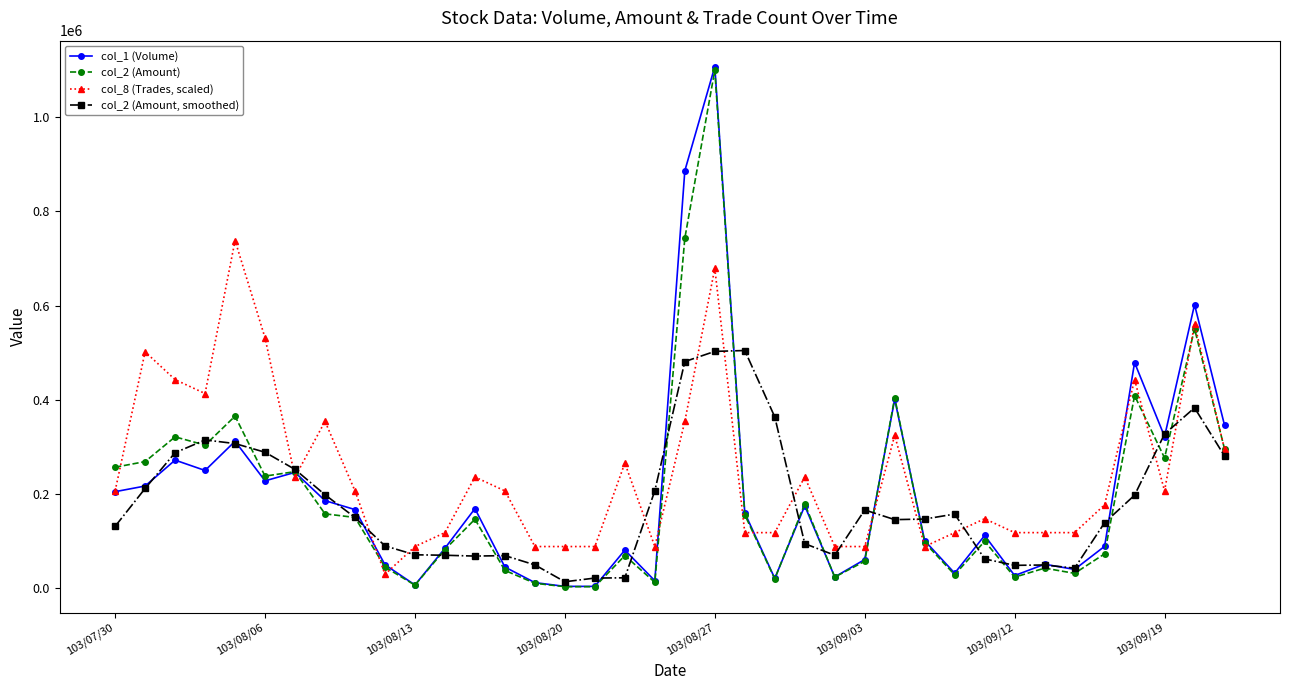

What is the highest value of the col_2 (Amount, smoothed) series?

504582.5